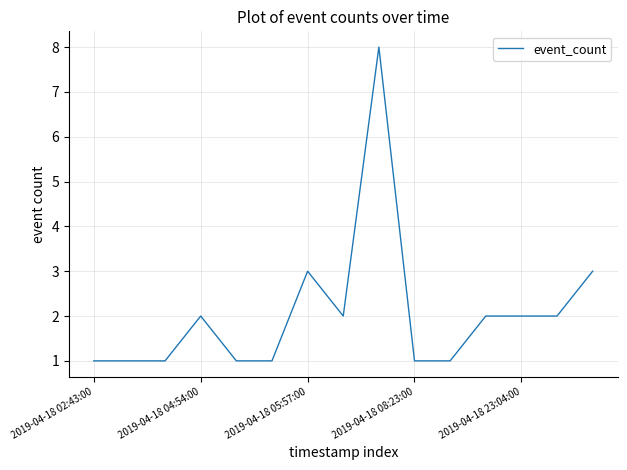

What is the greatest value displayed?

8